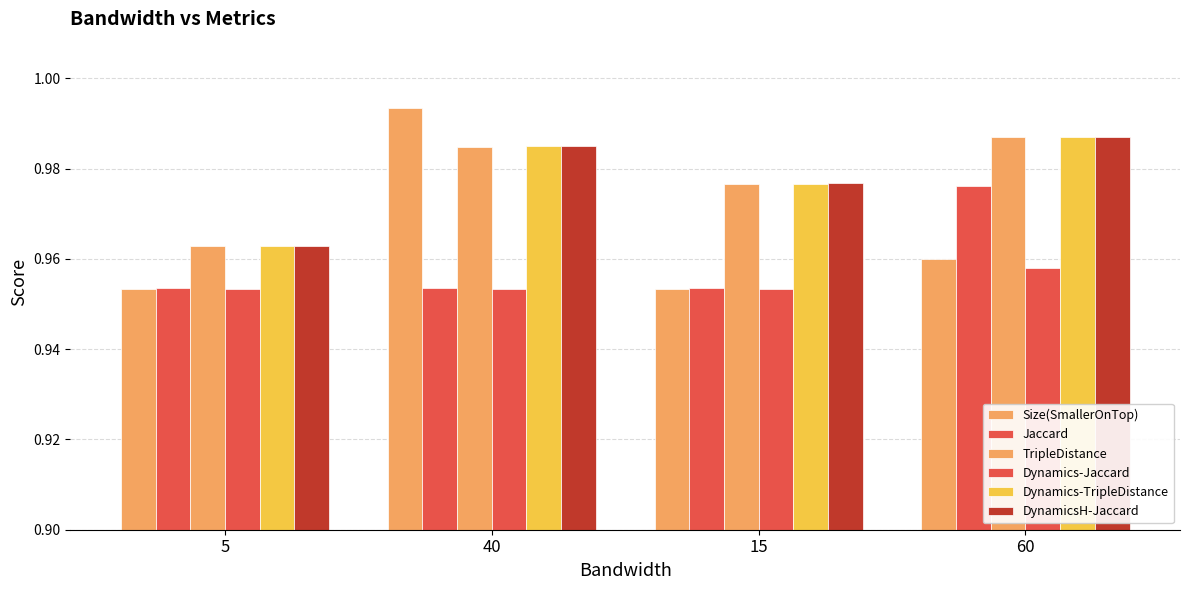

How many data points does each series have?

4